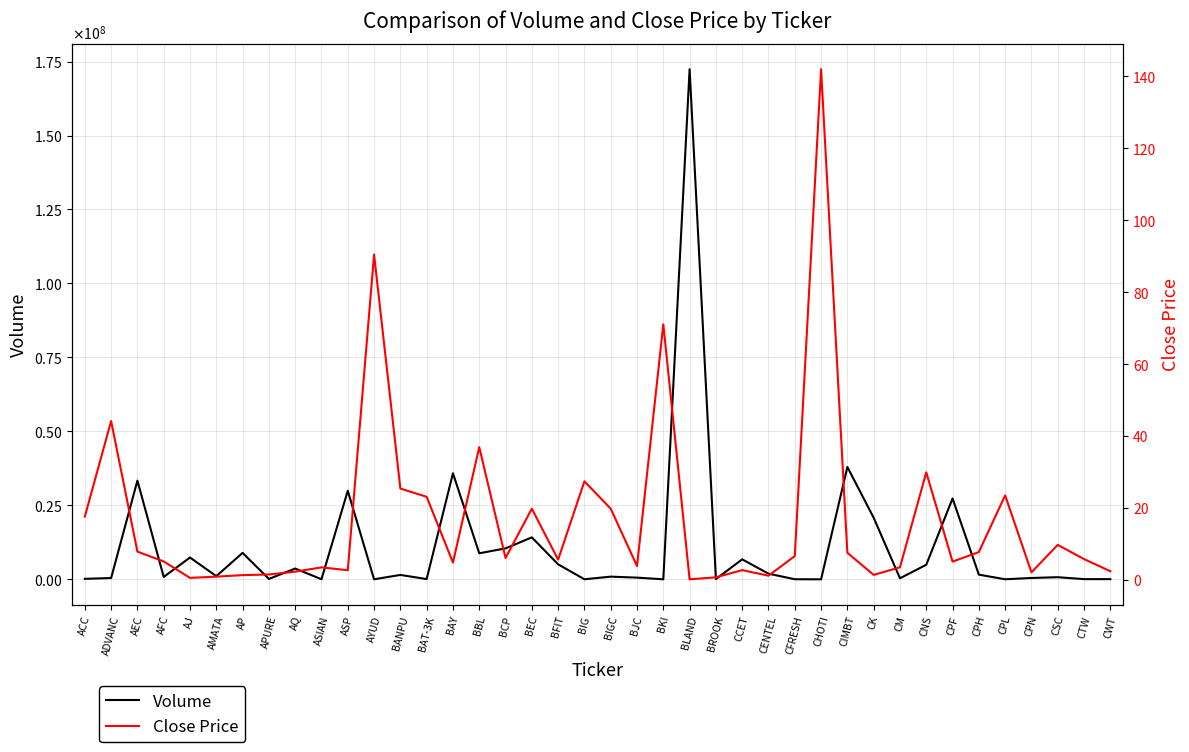

Which series has the largest total across all categories?

Volume